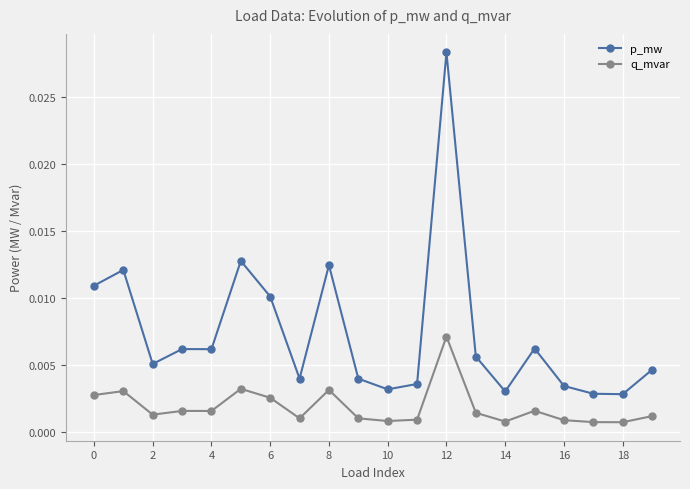

How many lines are shown in the chart?

2